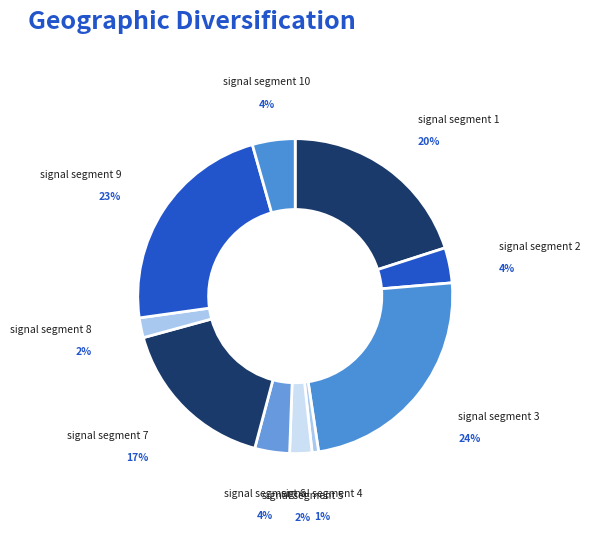

What percentage is the signal segment 1 slice, to the nearest percent?

20%